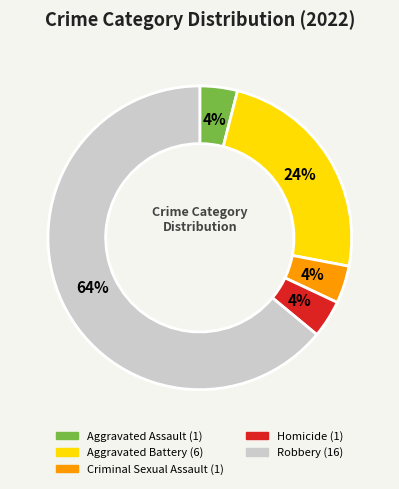

The Aggravated Battery slice represents 10% of the pie. True or false?

False